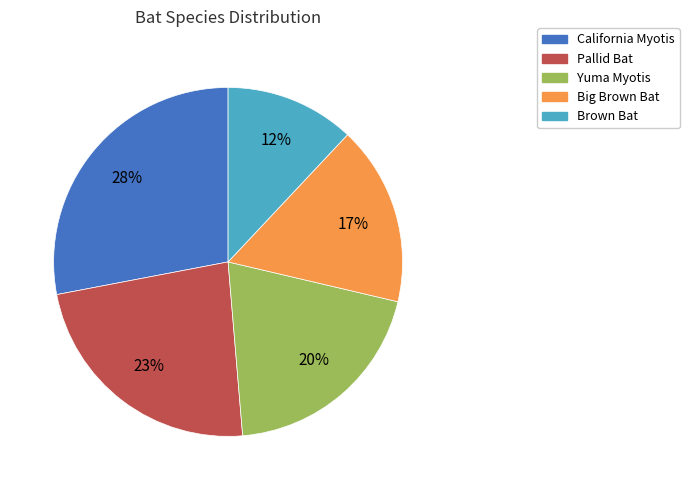

Between California Myotis and Pallid Bat, which is larger?

California Myotis